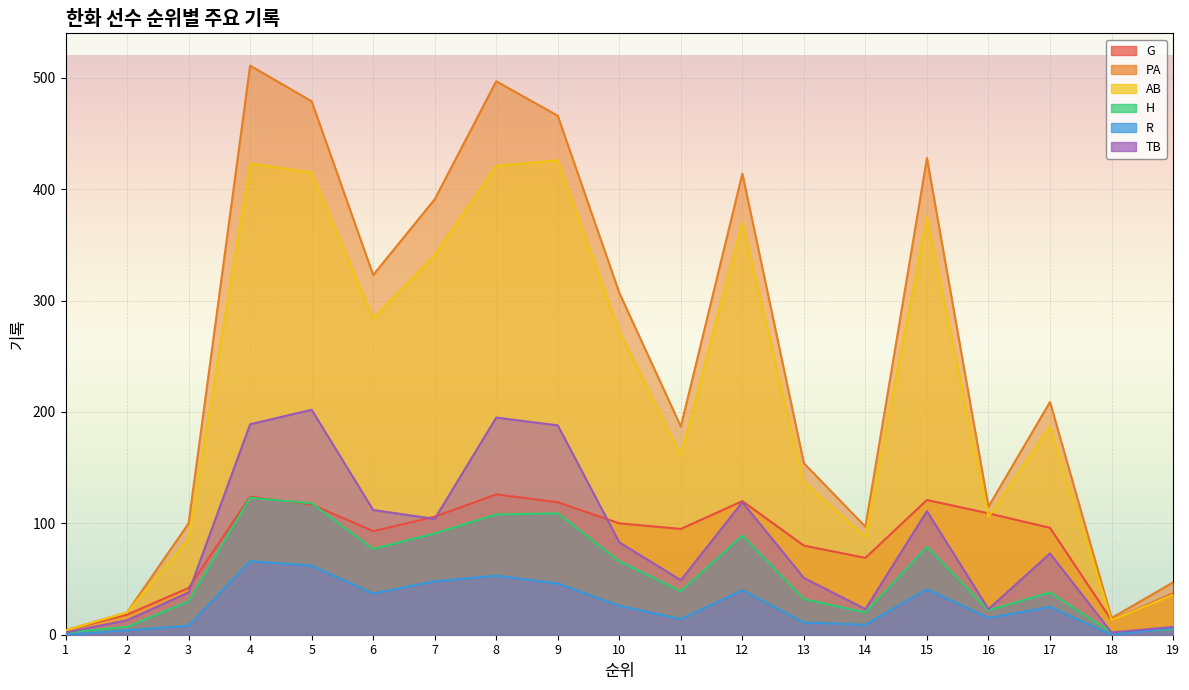

The AB series shows 36 at 19. True or false?

True